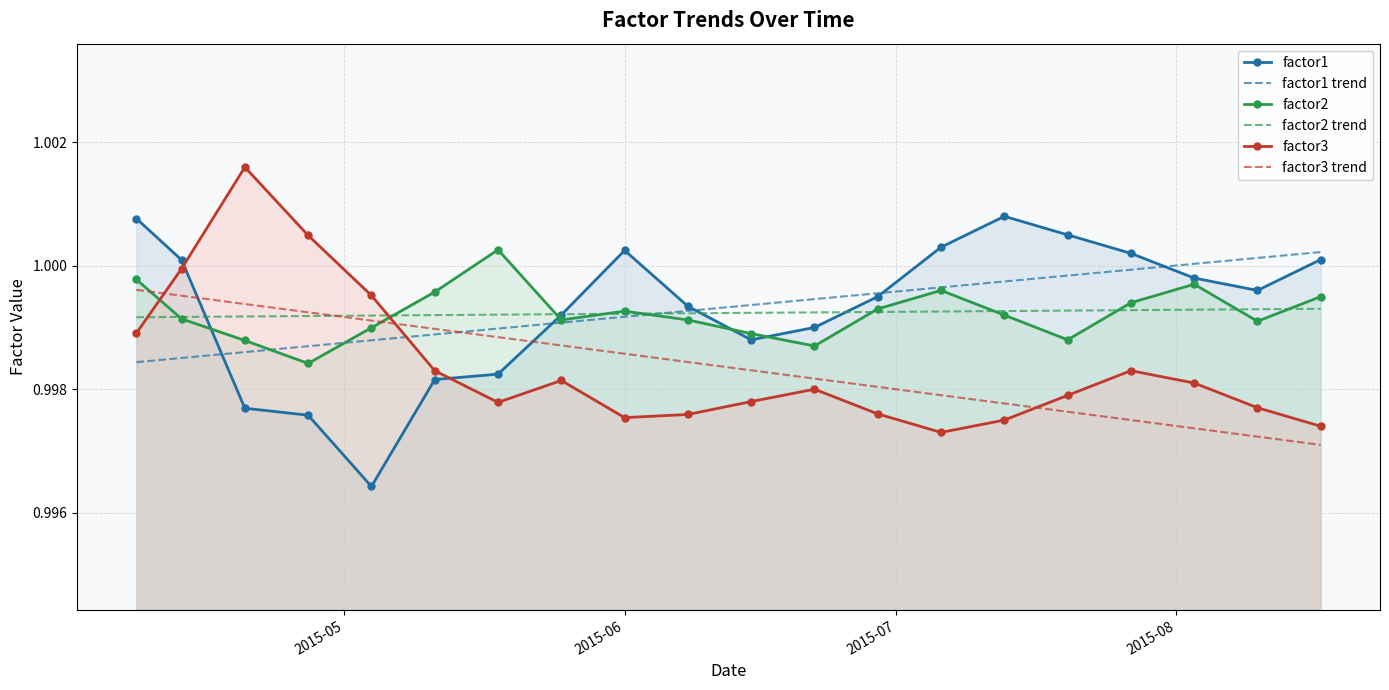

What is the greatest value displayed?

1.0